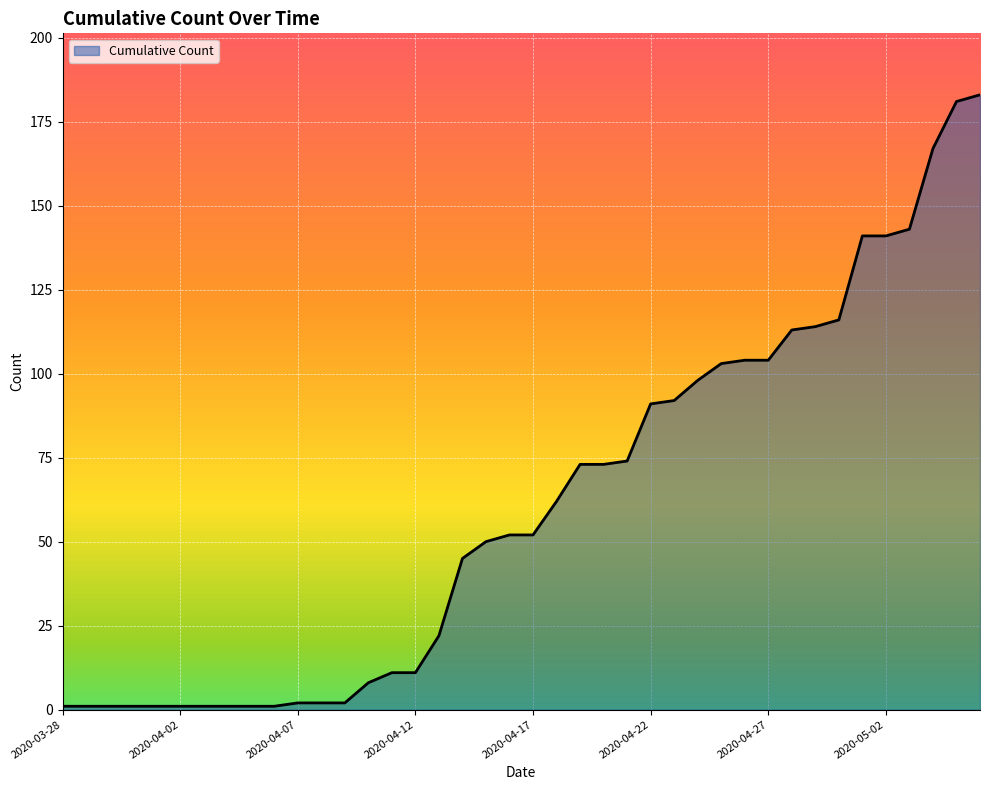

Does the chart display data point markers on the line(s)?

No